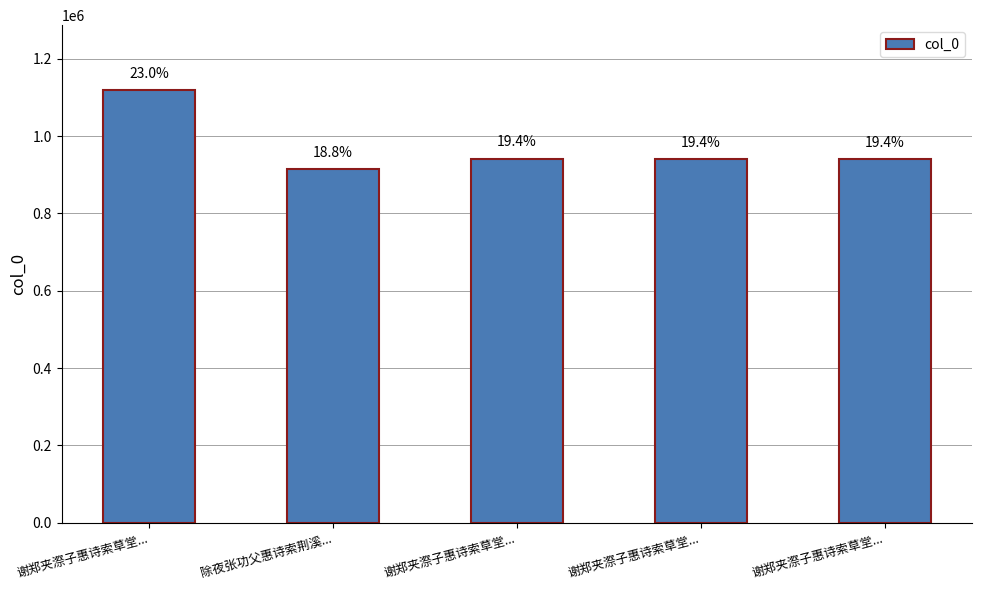

List the labels in order of value, largest first.

谢郑夹漈子惠诗索草堂..., 谢郑夹漈子惠诗索草堂..., 谢郑夹漈子惠诗索草堂..., 谢郑夹漈子惠诗索草堂..., 除夜张功父惠诗索荆溪...